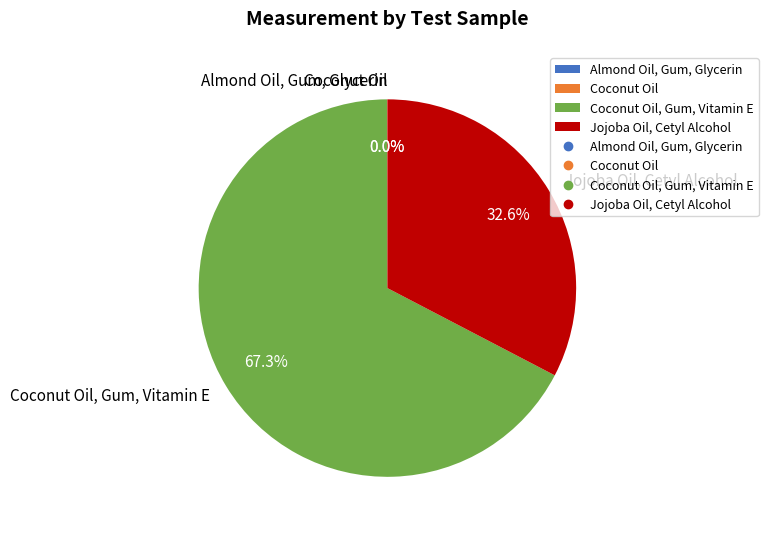

Is there a majority slice in this chart?

Yes